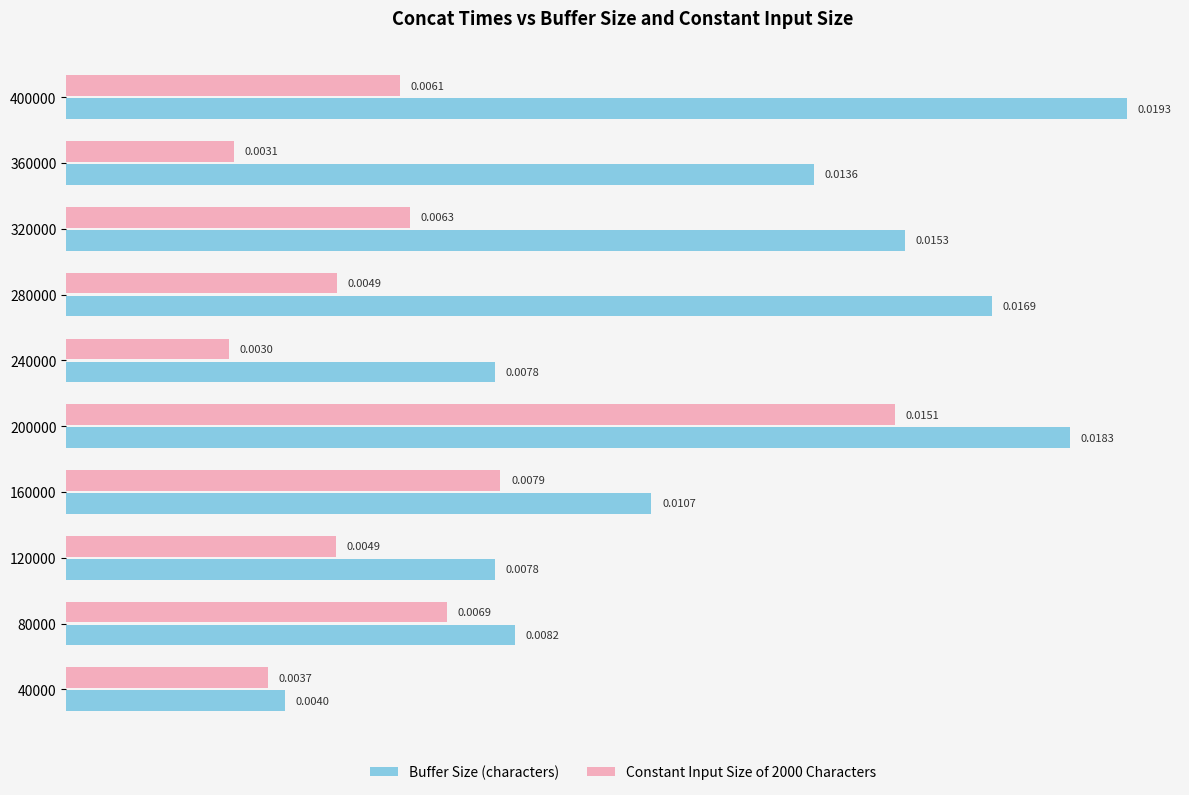

Which series changed the most between 80000 and 400000?

Buffer Size (characters)